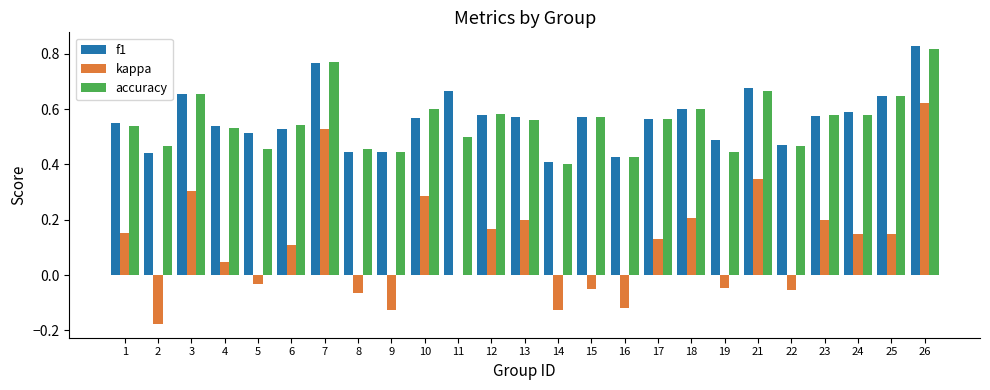

Is the value of kappa at 1 greater than the value of accuracy at 3?

No